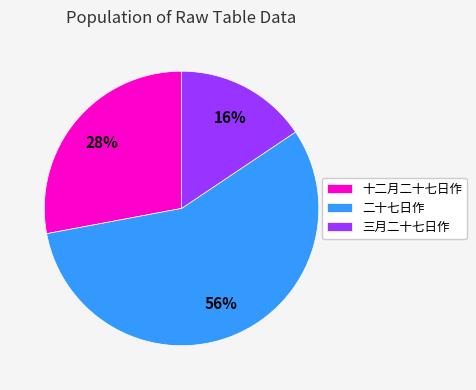

Which category has the smallest portion of the pie?

三月二十七日作